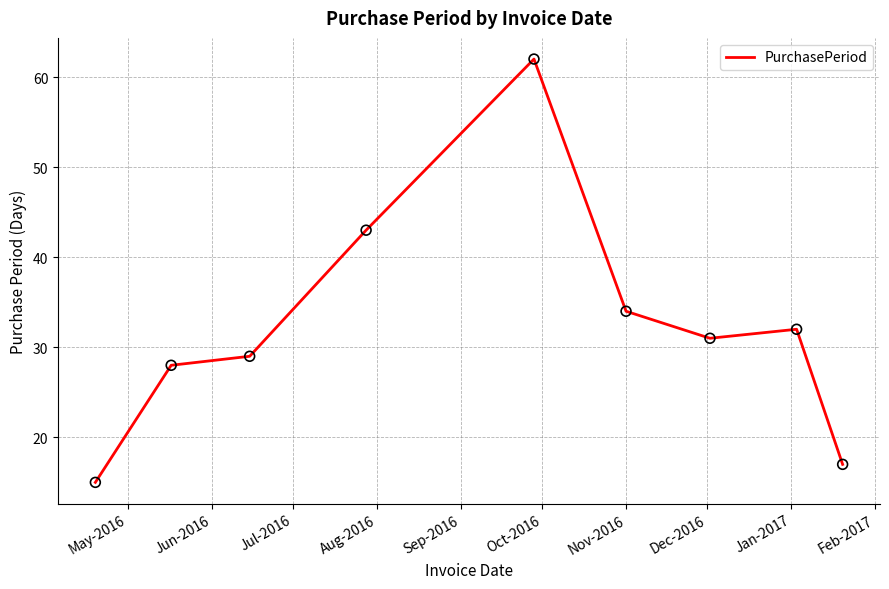

What is the minimum value shown in the chart?

15